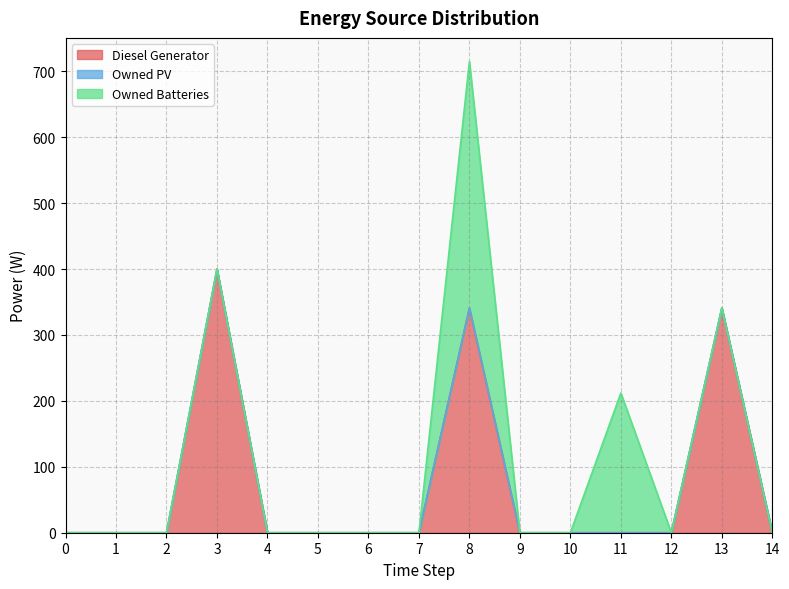

The value of Owned PV at 11 is 0. True or false?

True